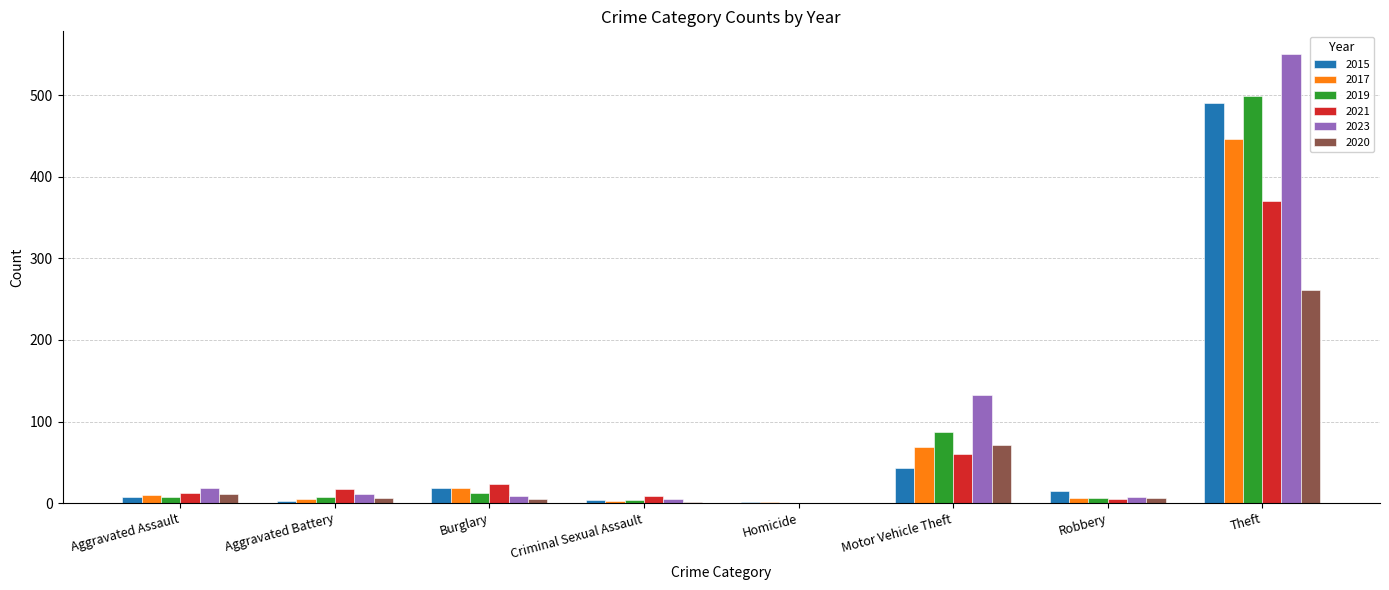

What is the total value across all series at Aggravated Battery?

50